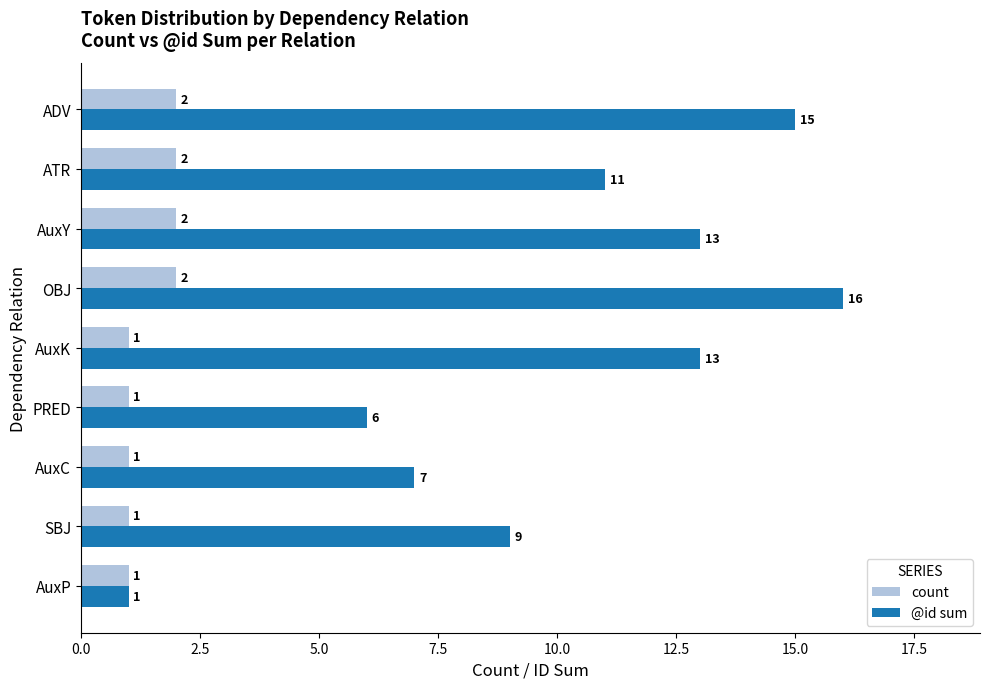

List the series in order of their overall mean, lowest first.

count, @id sum